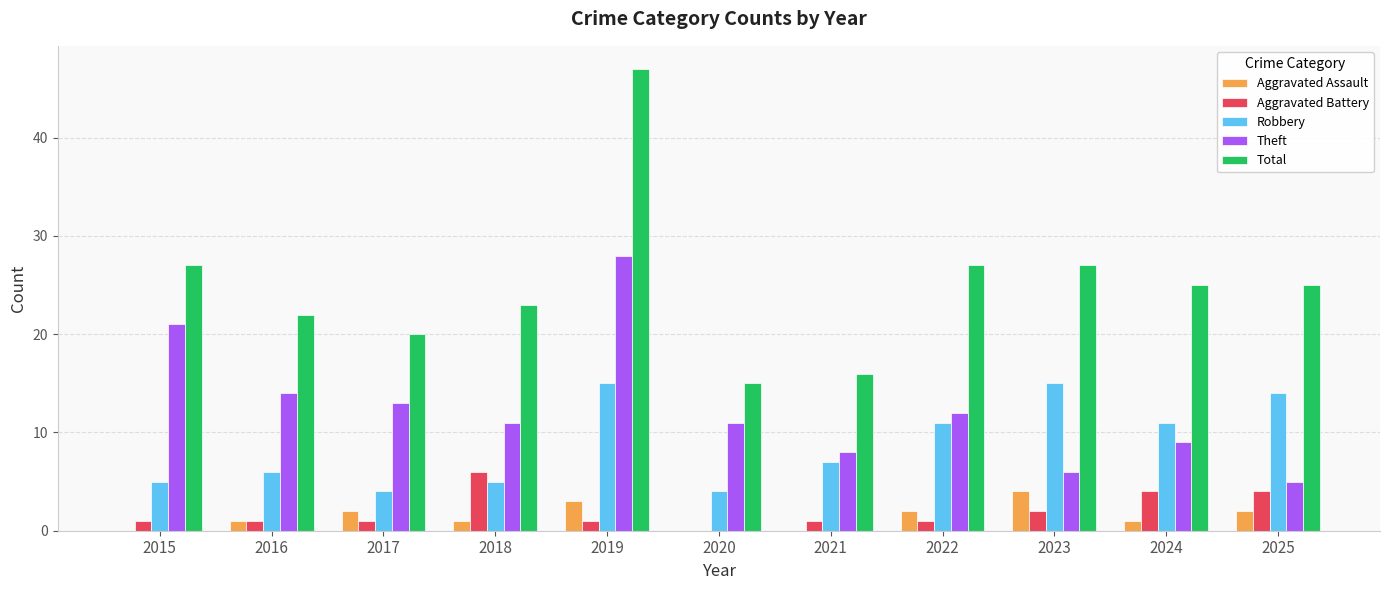

Reading left to right, list all the values displayed in this chart.

Aggravated Assault: 0	1	2	1	3	0	0	2	4	1	2
Aggravated Battery: 1	1	1	6	1	0	1	1	2	4	4
Robbery: 5	6	4	5	15	4	7	11	15	11	14
Theft: 21	14	13	11	28	11	8	12	6	9	5
Total: 27	22	20	23	47	15	16	27	27	25	25